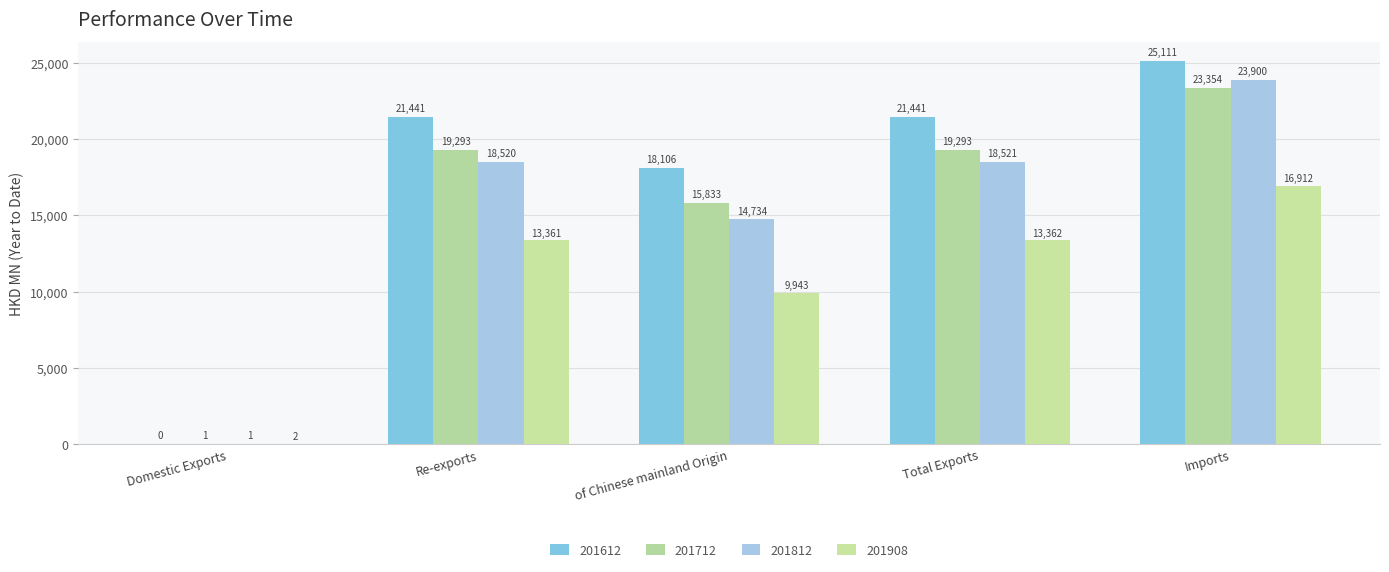

Between Imports and Total Exports, which is larger?

Imports